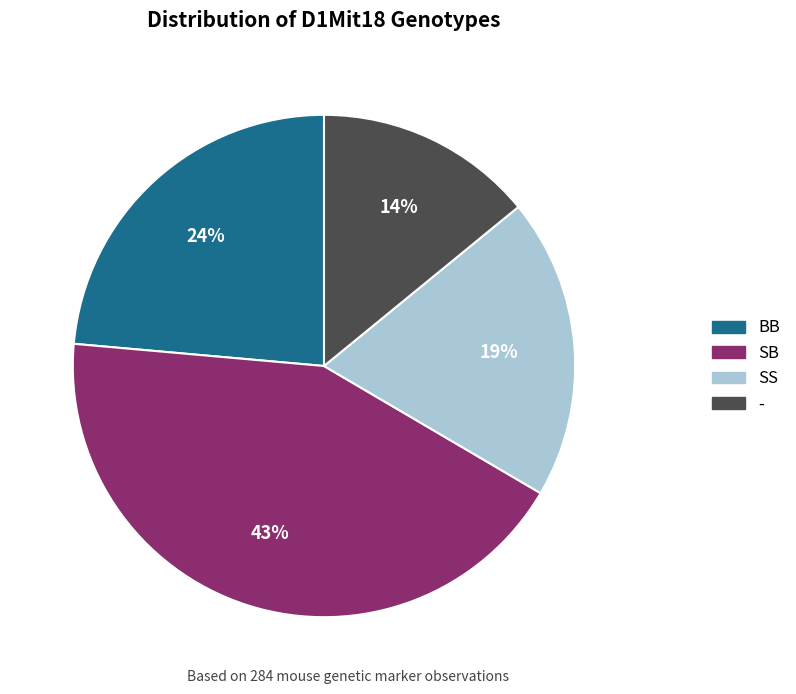

Which slice is the smallest?

-